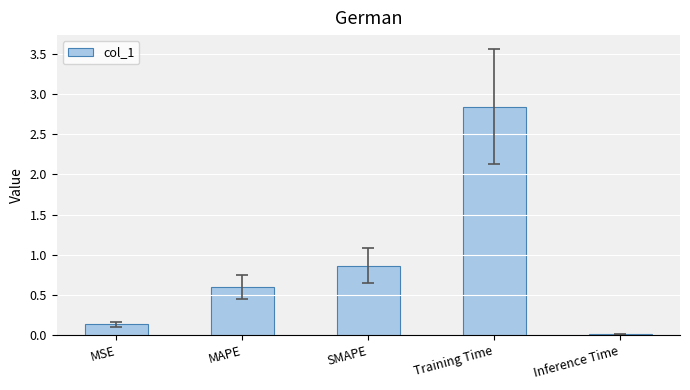

What is the difference between the values at MAPE and Inference Time?

0.6